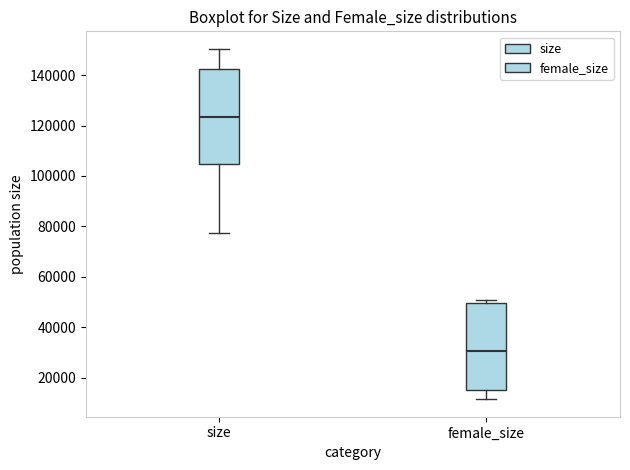

Where is the lower edge of the box for female_size on the y-axis? The values are not printed on the chart, so give them approximately, as read against the axis.

16000